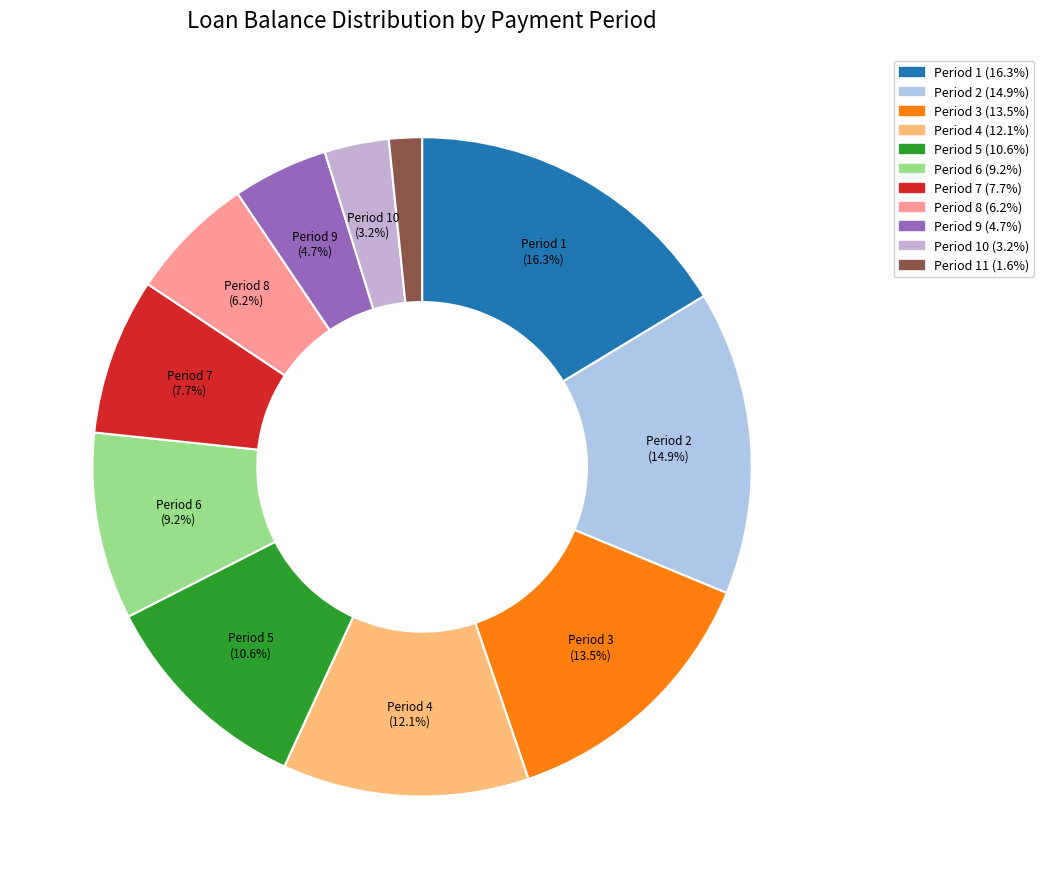

How many segments does this pie chart have?

11